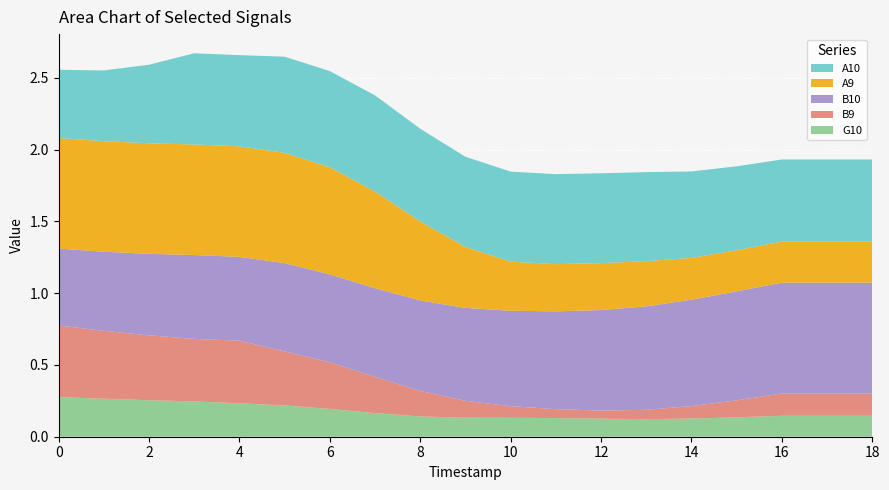

Reading left to right, transcribe all the data shown in this chart.

G10: 0.3	0.3	0.3	0.2	0.2	0.2	0.2	0.2	0.1	0.1	0.1	0.1	0.1	0.1	0.1	0.1	0.1	0.1	0.1
B9: 0.5	0.5	0.5	0.4	0.4	0.4	0.3	0.3	0.2	0.1	0.1	0.1	0.1	0.1	0.1	0.1	0.2	0.2	0.2
B10: 0.5	0.6	0.6	0.6	0.6	0.6	0.6	0.6	0.6	0.6	0.7	0.7	0.7	0.7	0.7	0.8	0.8	0.8	0.8
A9: 0.8	0.8	0.8	0.8	0.8	0.8	0.7	0.7	0.6	0.4	0.3	0.3	0.3	0.3	0.3	0.3	0.3	0.3	0.3
A10: 0.5	0.5	0.5	0.6	0.6	0.7	0.7	0.7	0.6	0.6	0.6	0.6	0.6	0.6	0.6	0.6	0.6	0.6	0.6